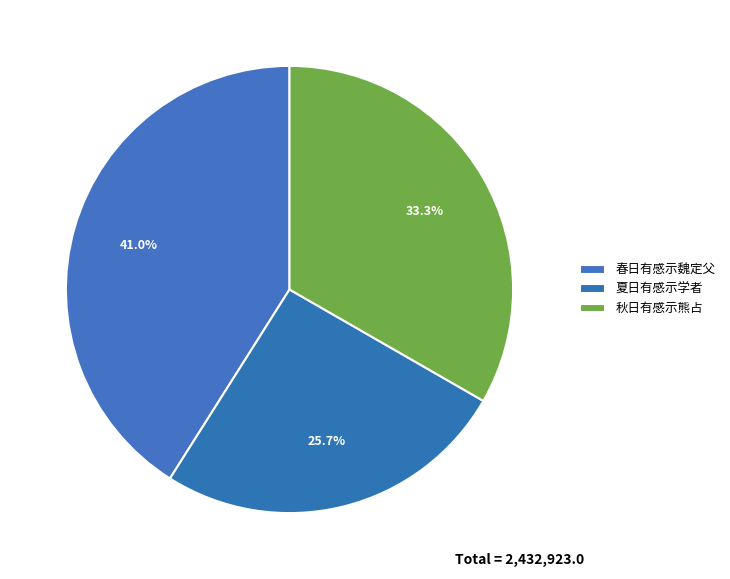

Count the number of slices in the pie.

3